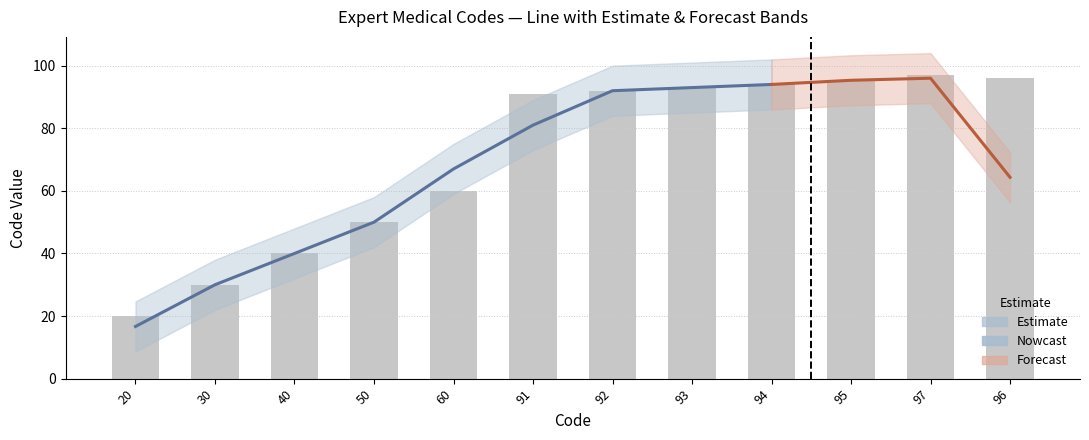

What is the value of the 7th bar from the left?

92.0